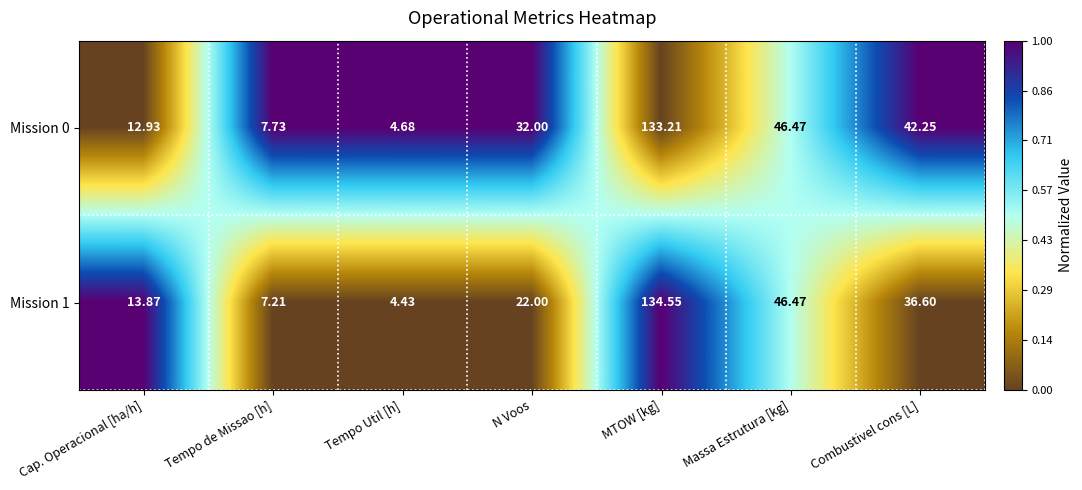

At which category is the sum across all series the highest?

MTOW [kg]